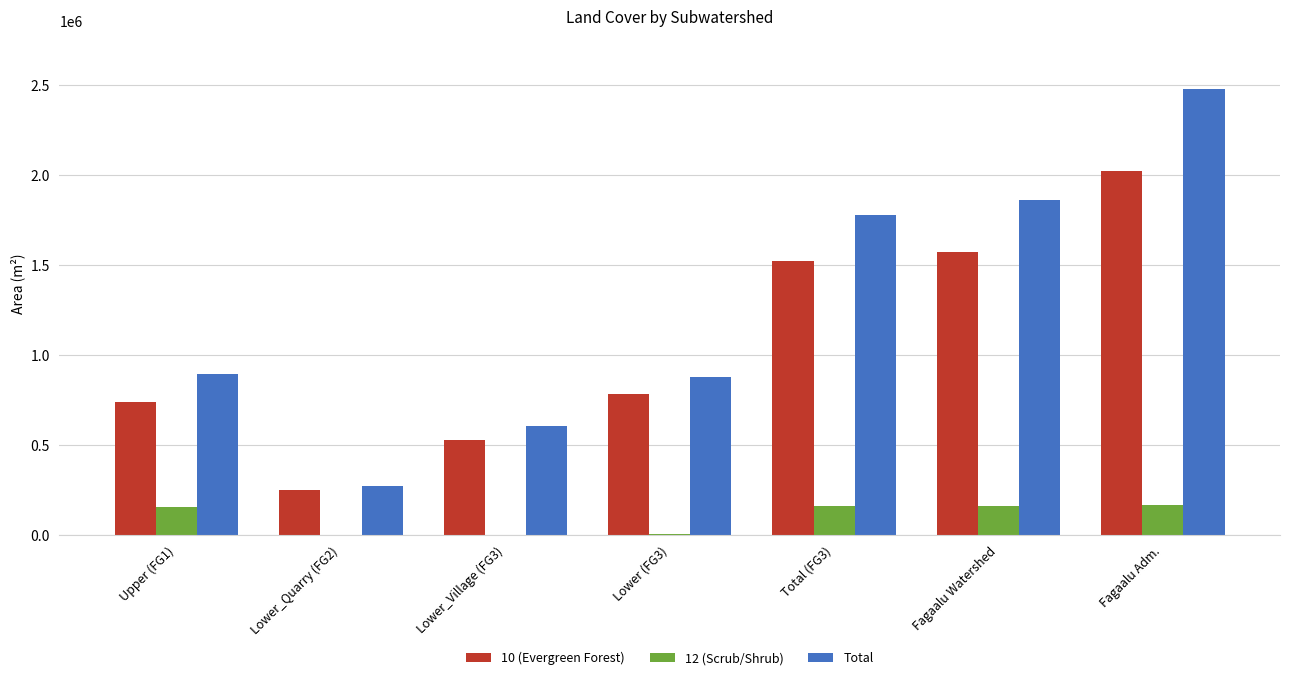

Which series has the widest spread of values?

Total